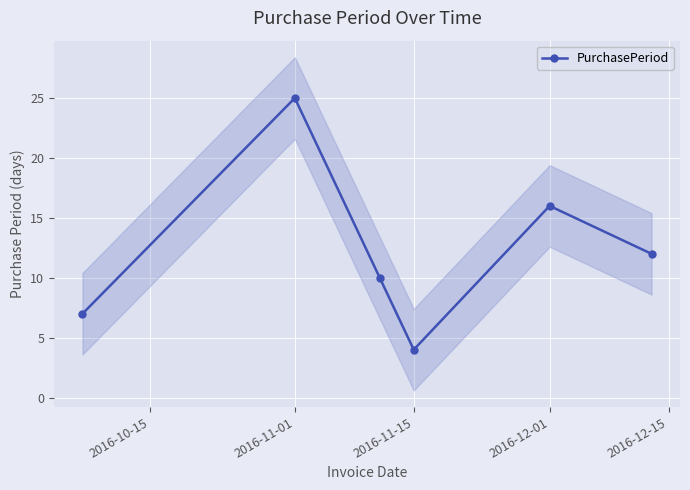

Reading left to right, what are all the values shown in this chart?

7	25	10	4	16	12